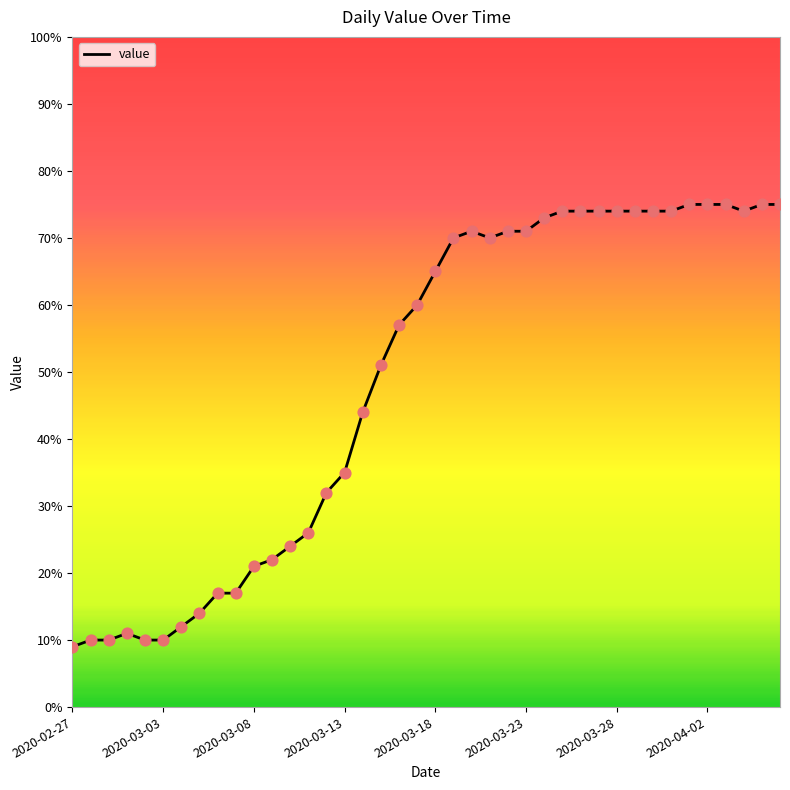

What is the smallest value displayed?

9